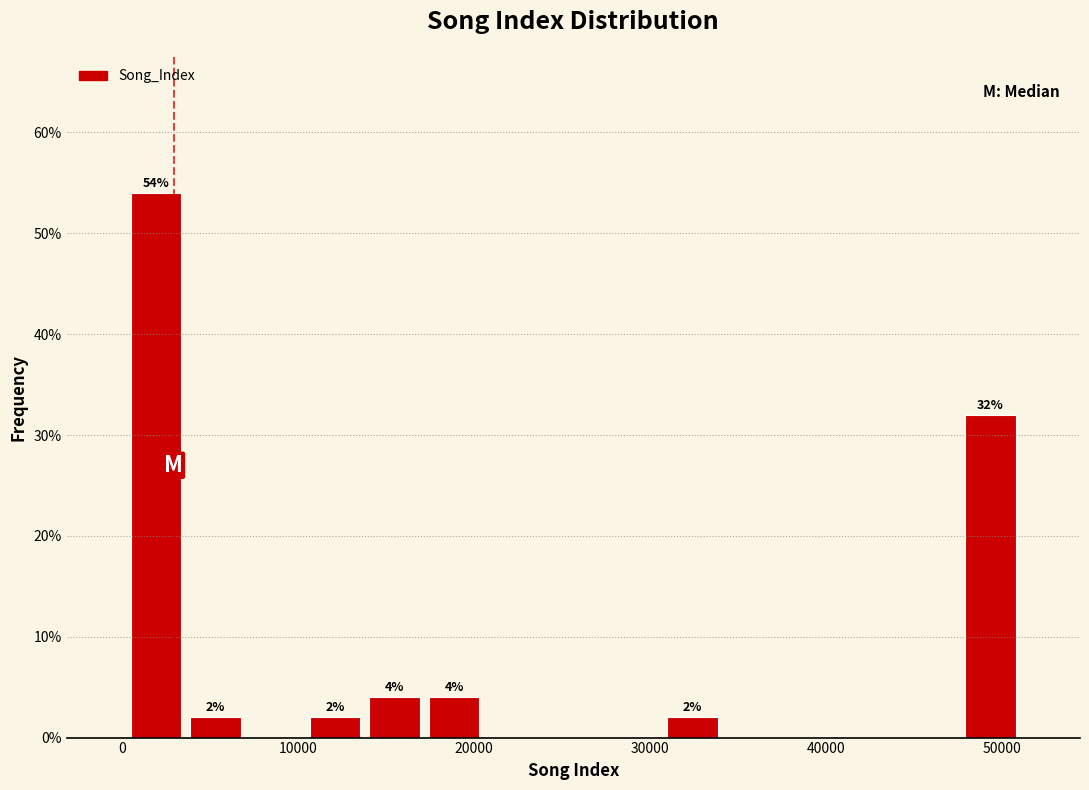

Around what value on the x-axis is the tallest bar? Give the approximate position of its centre, as read against the axis.

2000